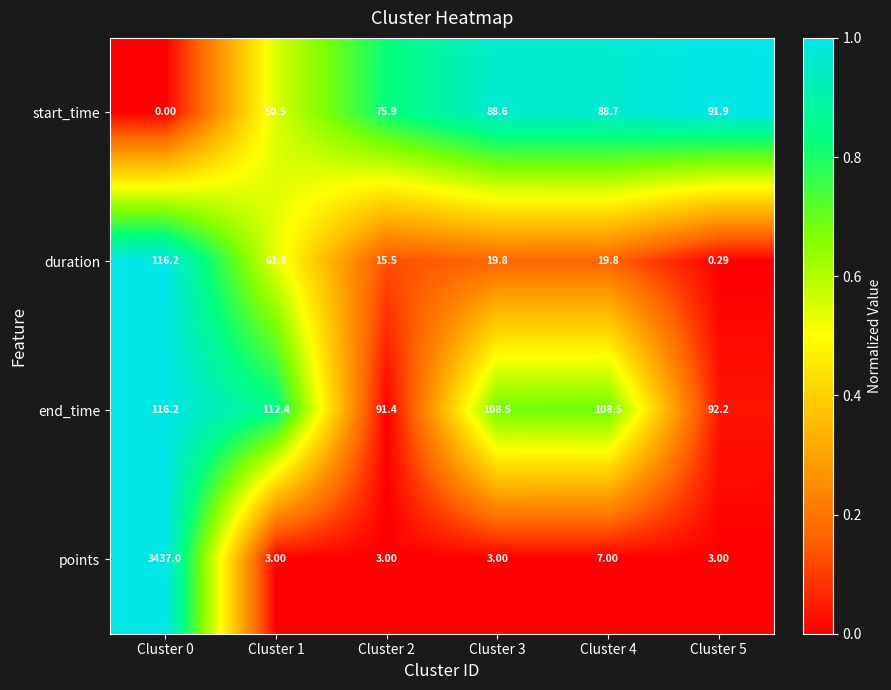

What is the total value across all series at Cluster 4?

224.0